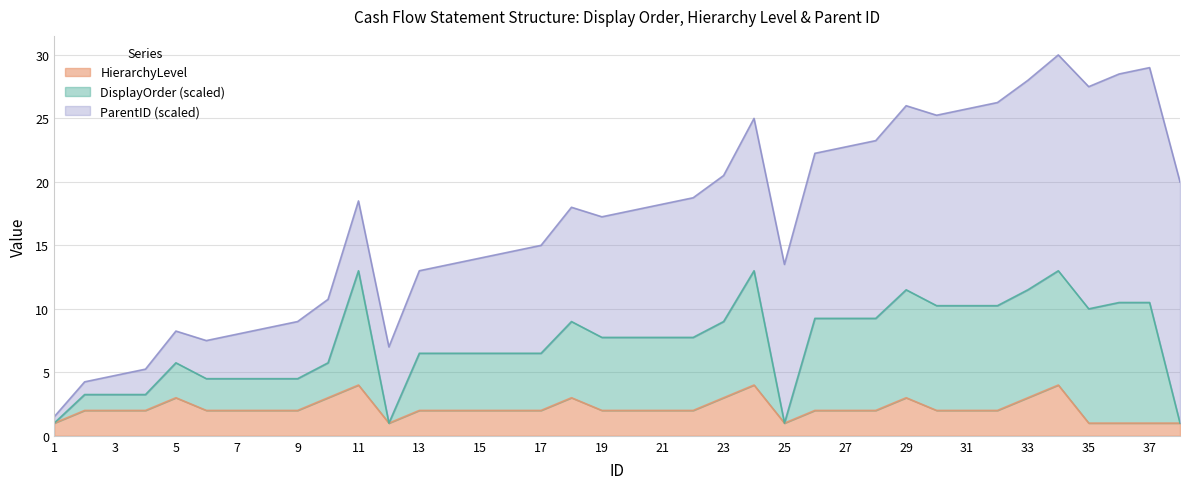

What is the total value across all series at 33?

28.0